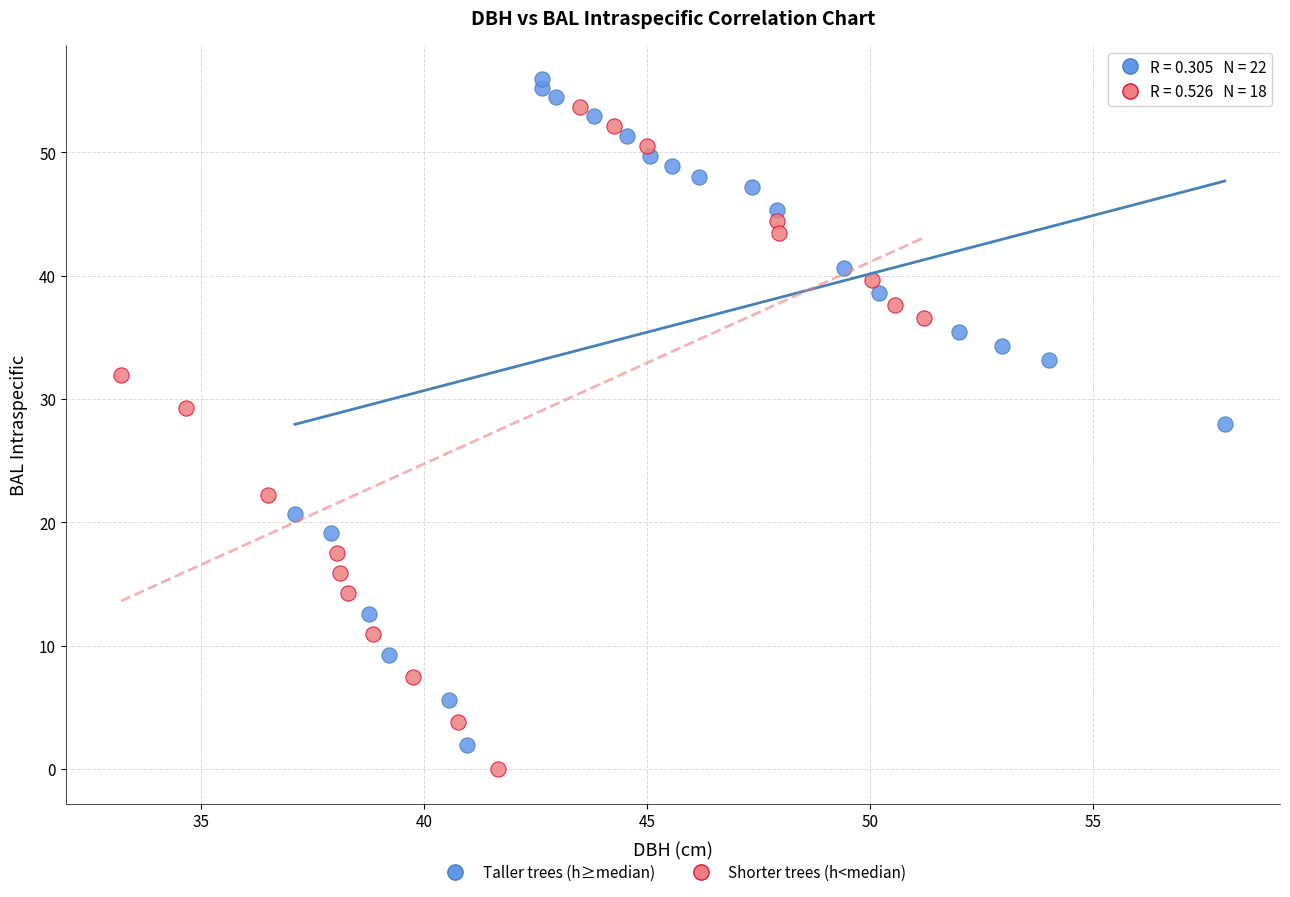

What are all the series names shown in the legend?

Taller trees (h≥median), Shorter trees (h<median)